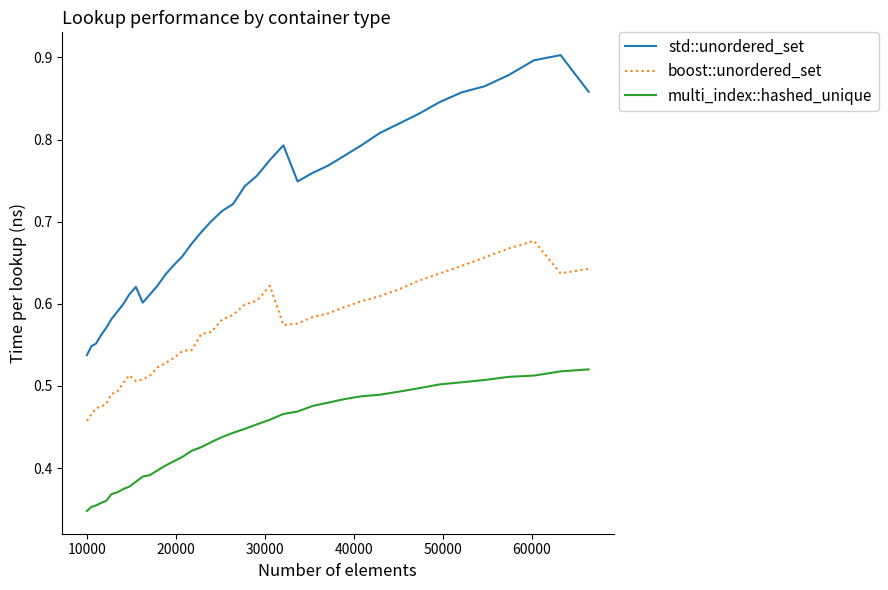

Which series has the widest spread of values?

std::unordered_set